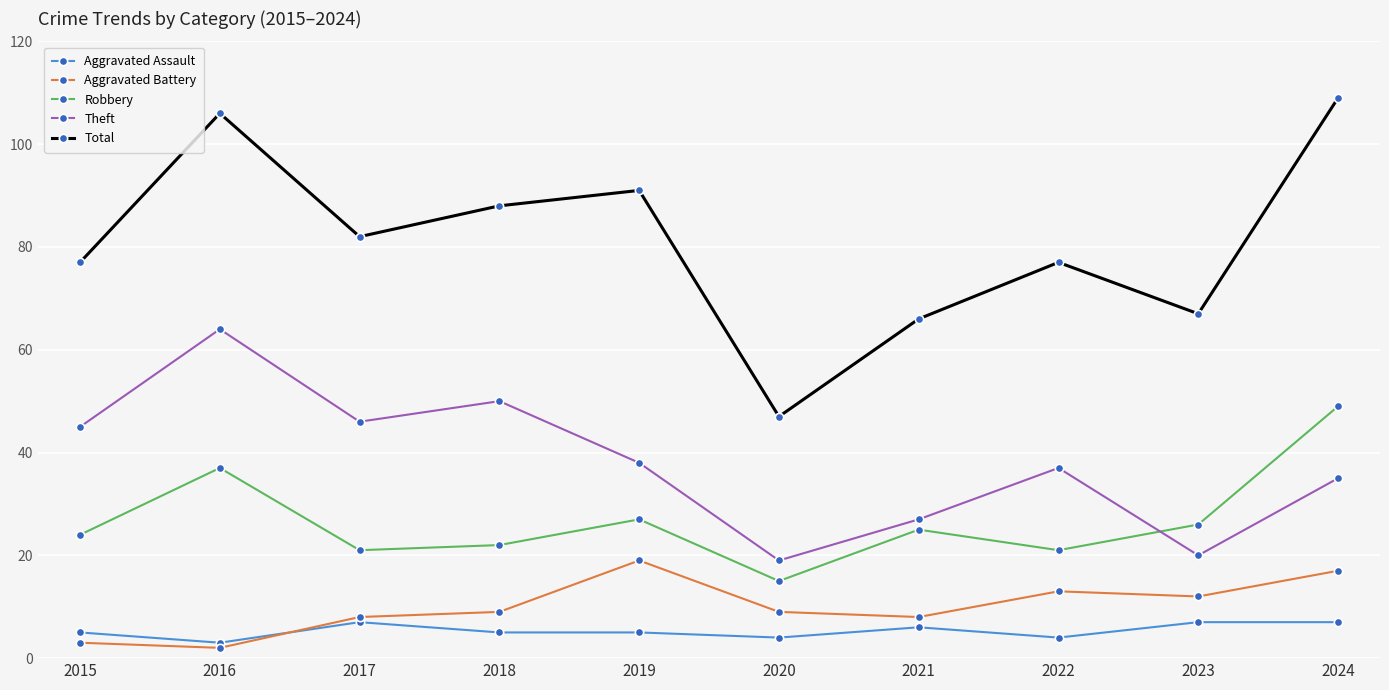

List the series in order of their peak value, highest first.

Total, Theft, Robbery, Aggravated Battery, Aggravated Assault